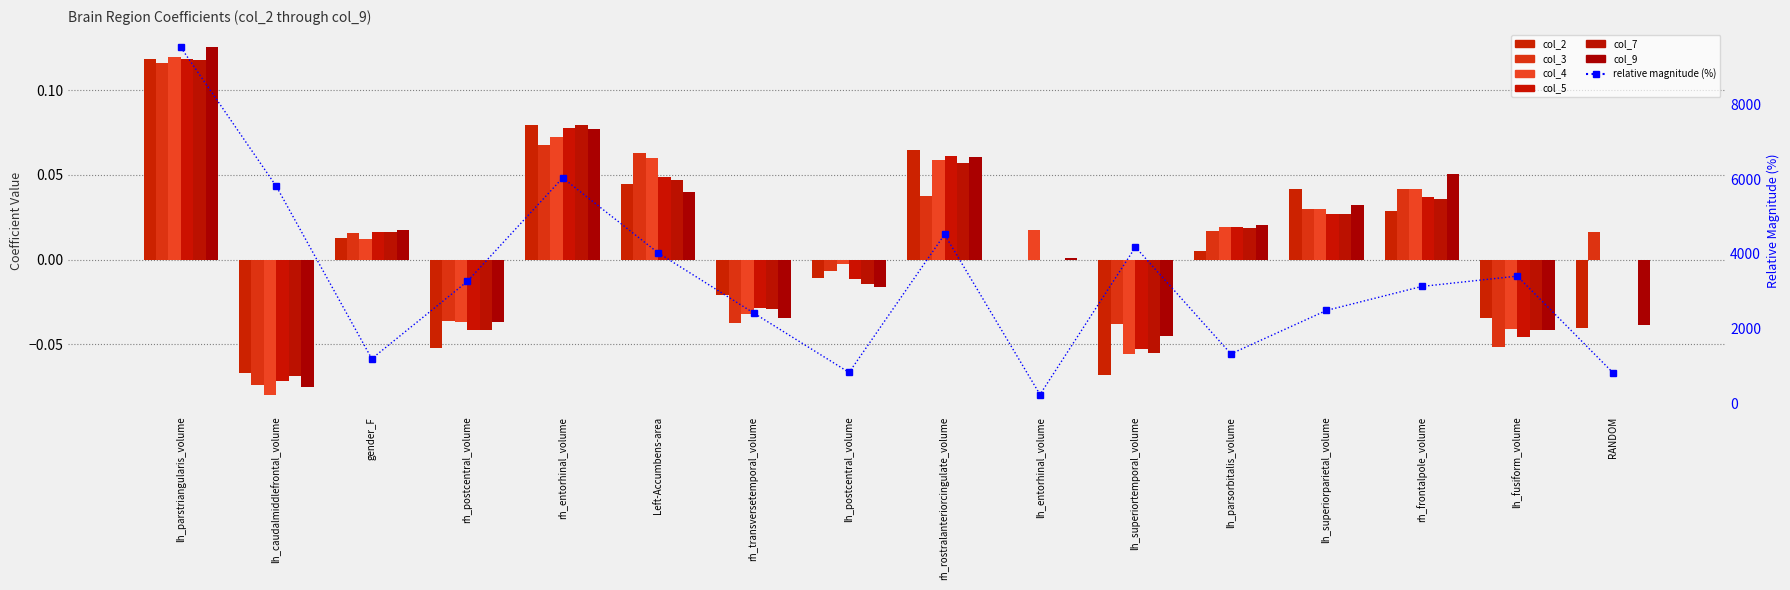

Does the chart contain any negative values?

Yes